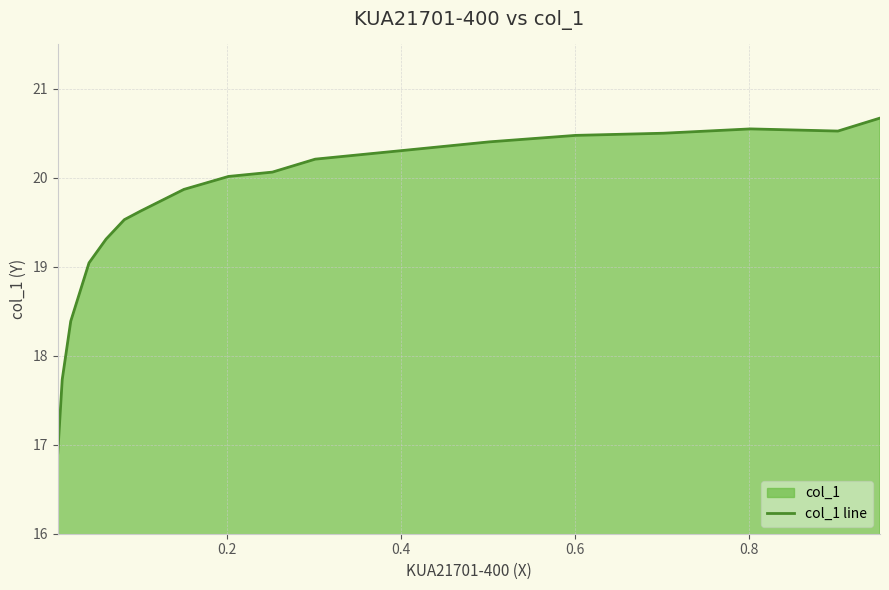

What is the smallest value displayed?

16.9